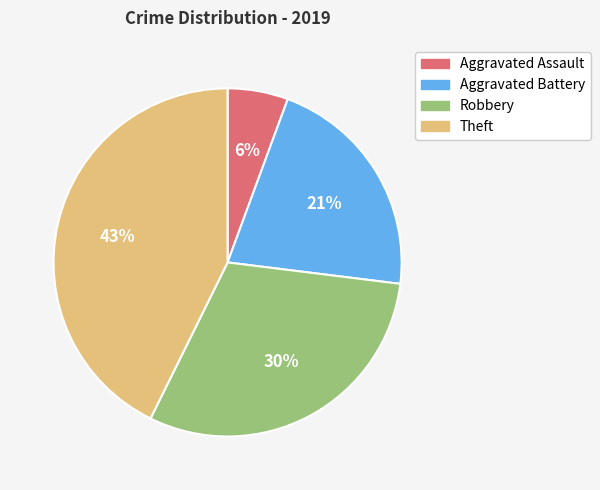

Combined, do Aggravated Assault and Theft account for over 50%?

No